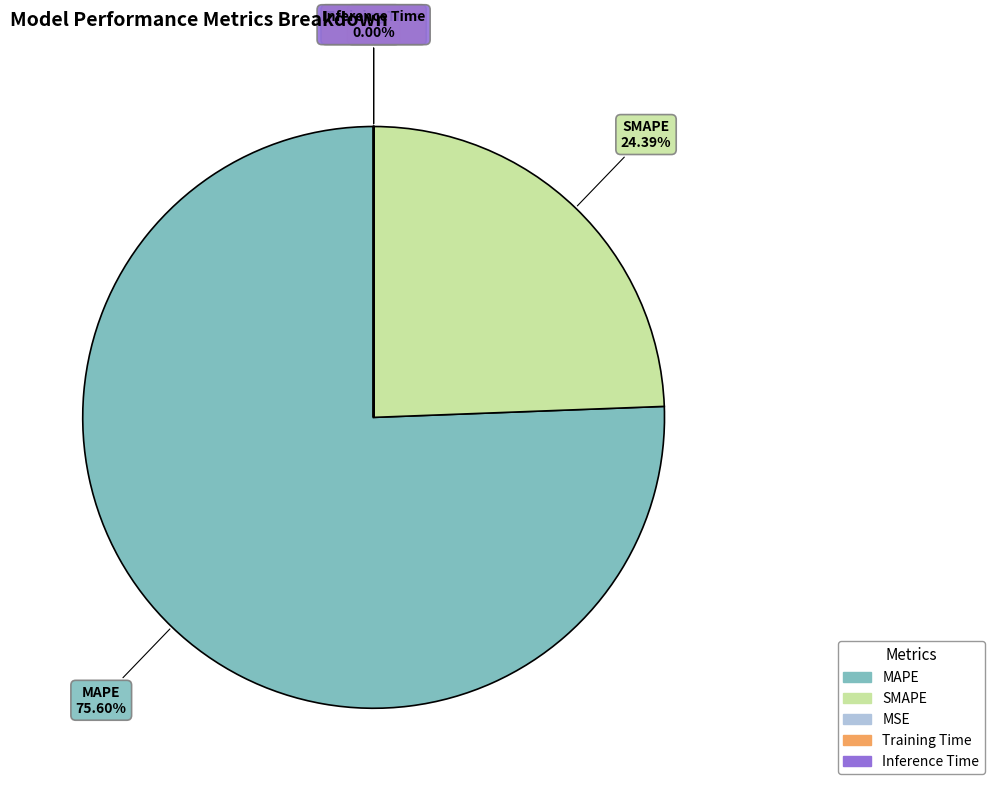

What is the largest slice in the pie chart?

MAPE